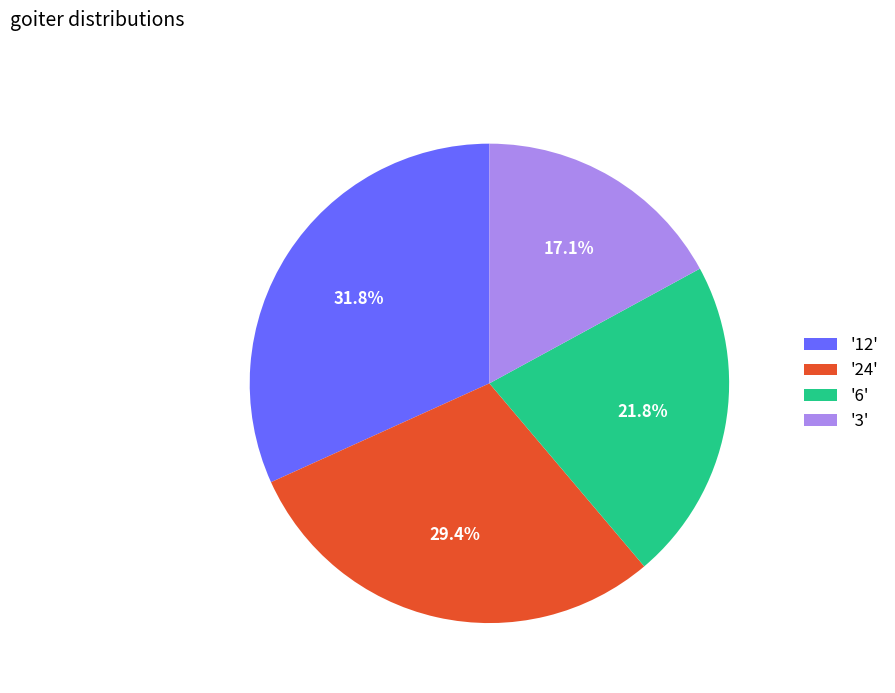

Between '24' and '6', which is larger?

'24'